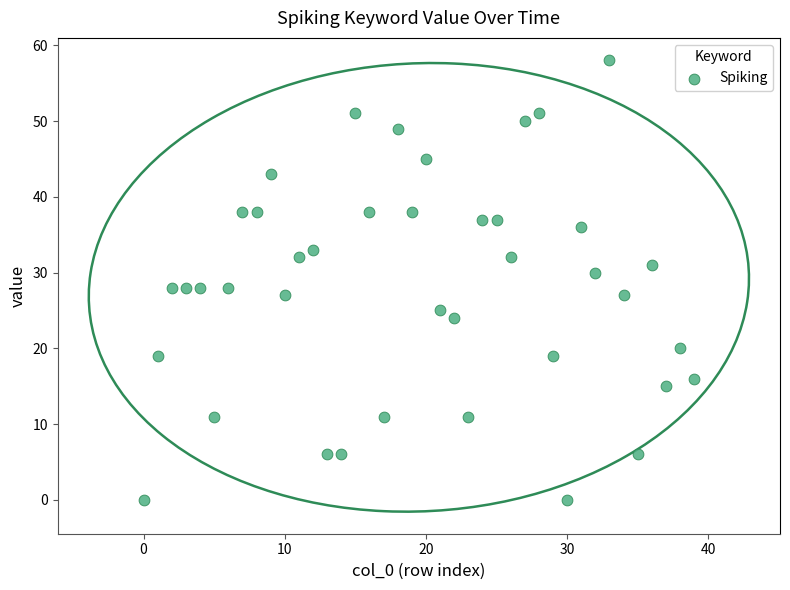

What is the range of Y values (max minus min)?

58